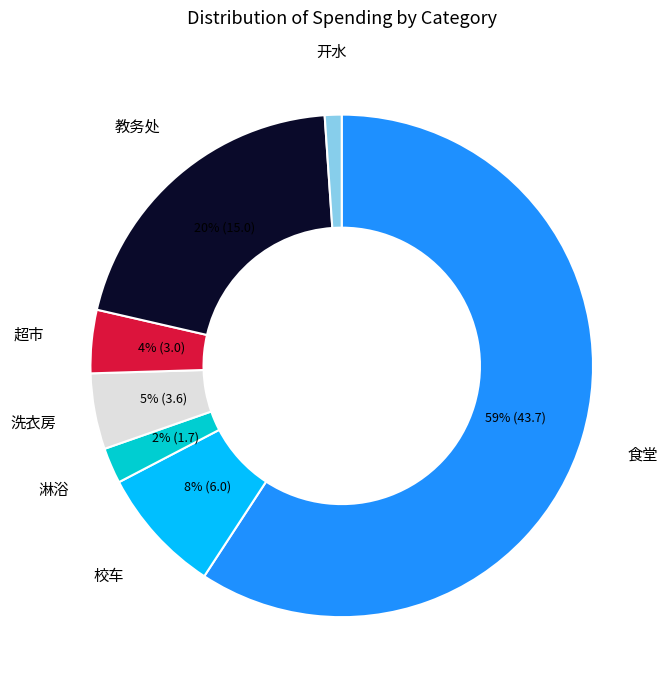

Does any single category account for the majority?

Yes